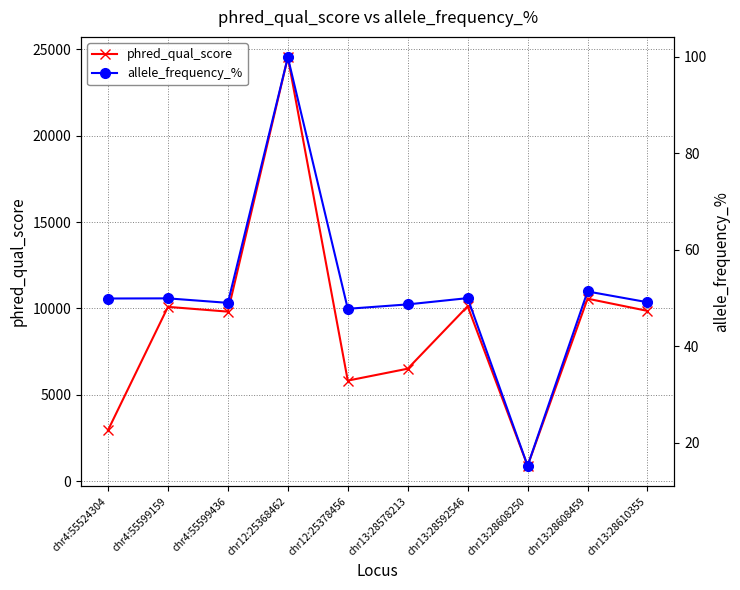

The value of allele_frequency_% at chr12:25368462 is 99.9. True or false?

True